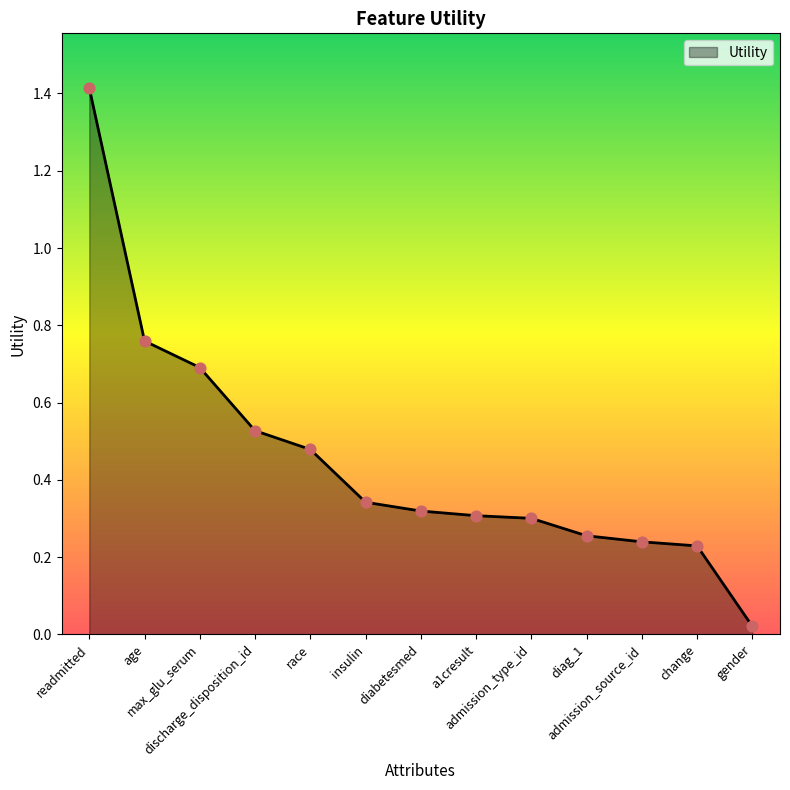

Approximately how many times larger is the value at discharge_disposition_id compared to readmitted?

0.4